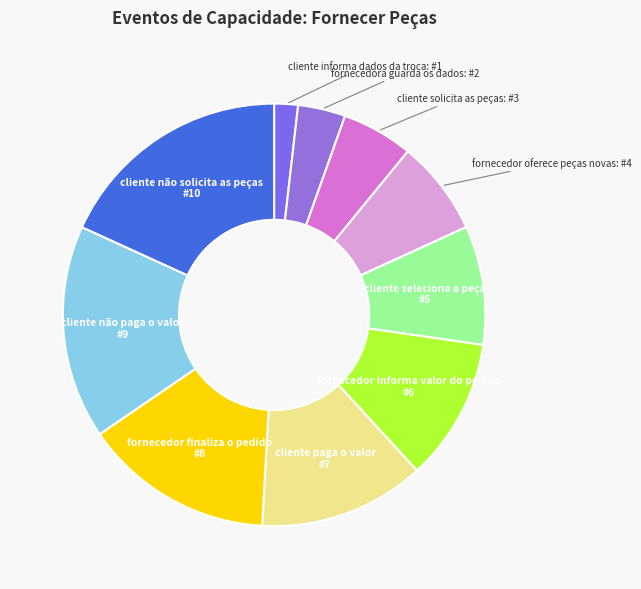

Rank the categories by value from highest to lowest.

cliente não solicita as peças, cliente não paga o valor, fornecedor finaliza o pedido, cliente paga o valor, fornecedor informa valor do pedido, cliente seleciona a peça, fornecedor oferece peças novas, cliente solicita as peças, fornecedora guarda os dados, cliente informa dados da troca